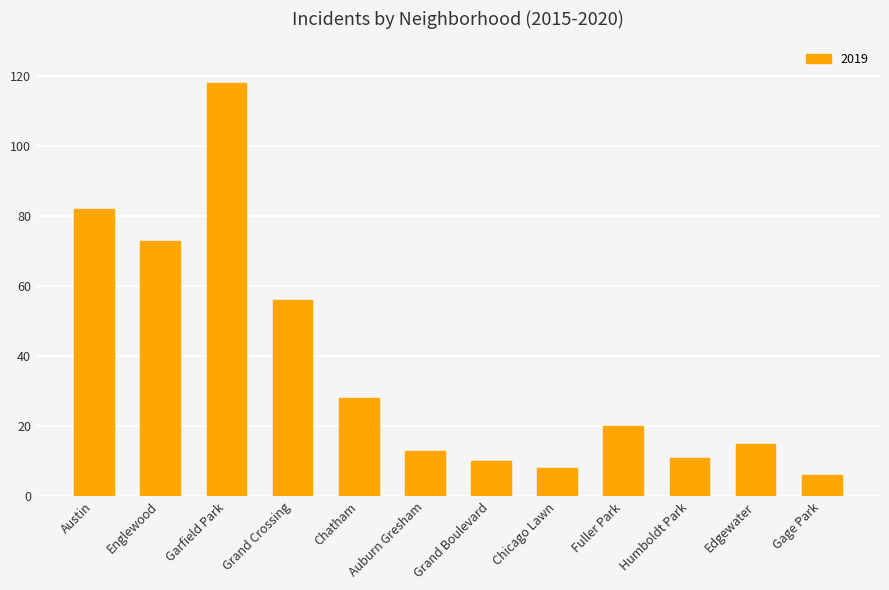

What is the label of the 5th bar from the left?

Chatham